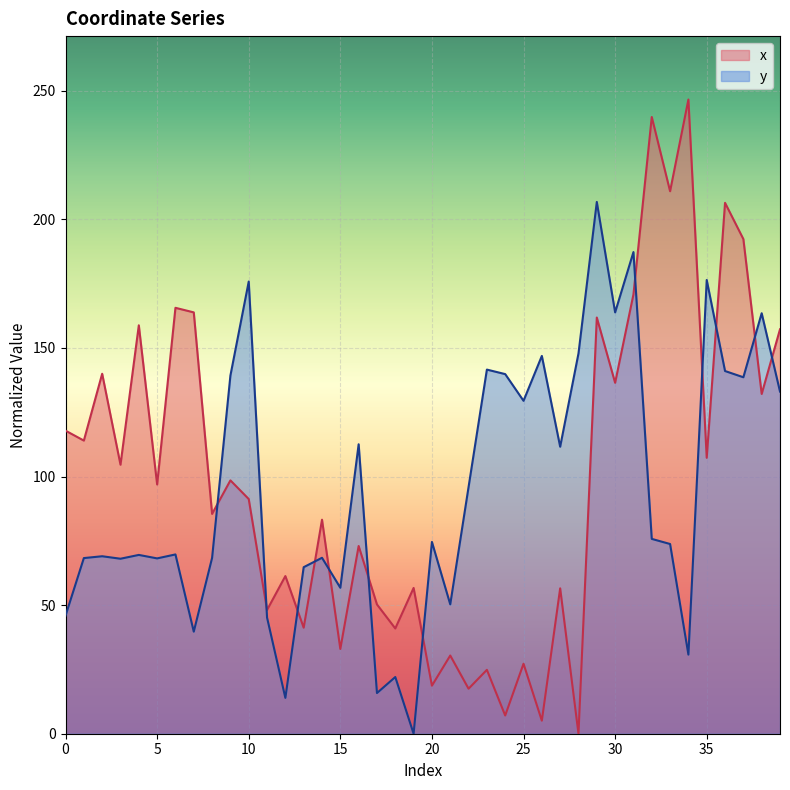

What is the total value across all series at 36?

347.4